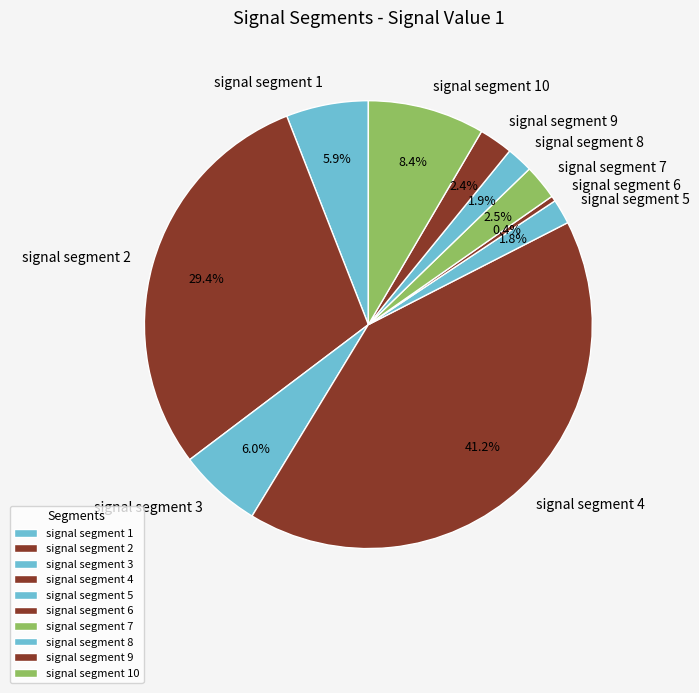

What percentage is the signal segment 8 slice, to the nearest percent?

2%